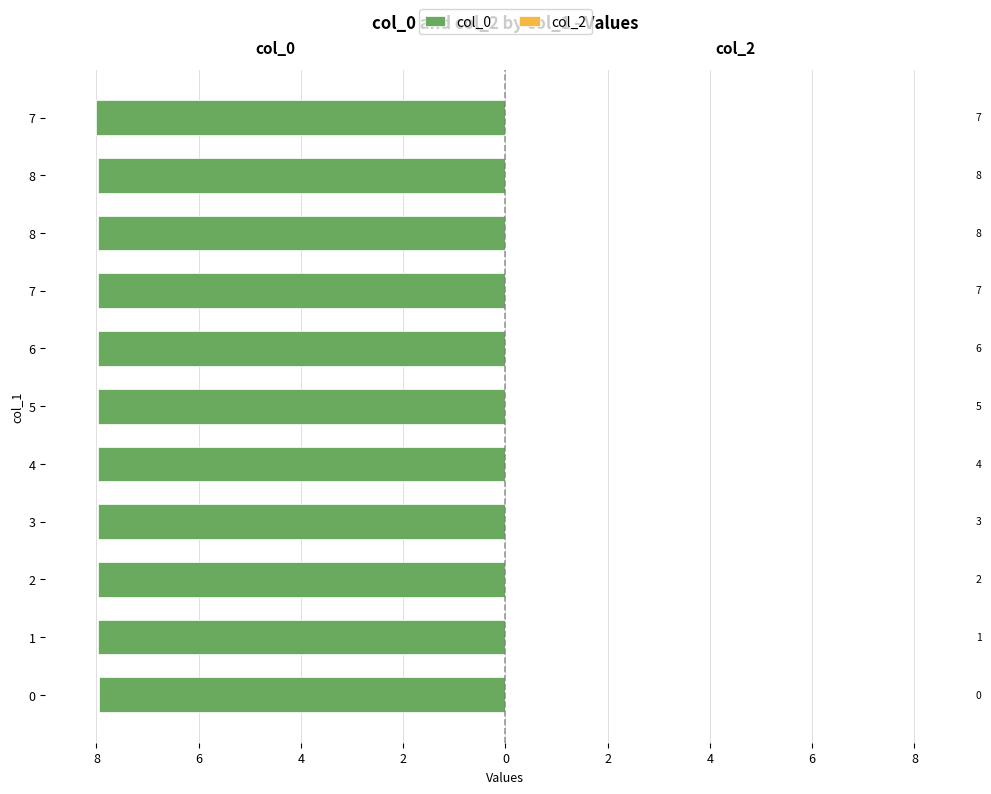

Are the bars horizontal?

Yes